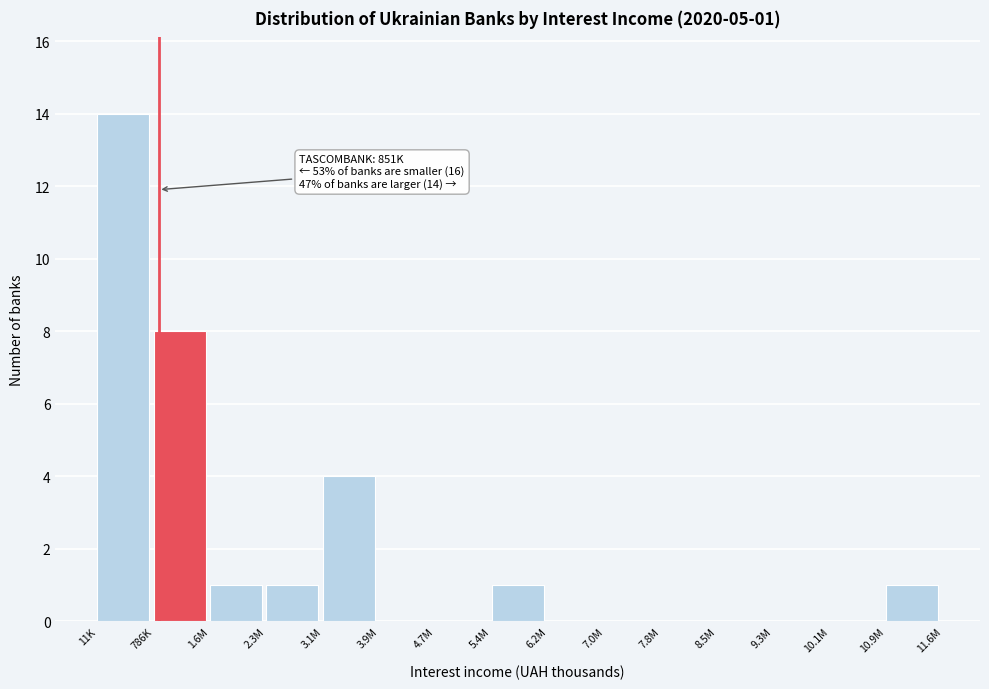

Reading left to right, transcribe all the data shown in this chart.

11K=14	786K=8	1.6M=1	2.3M=1	3.1M=4	3.9M=0	4.7M=0	5.4M=1	6.2M=0	7.0M=0	7.8M=0	8.5M=0	9.3M=0	10.1M=0	10.9M=1